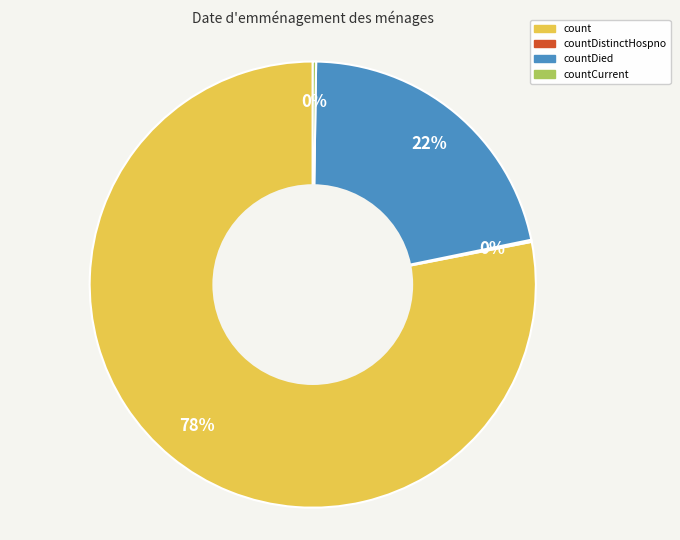

To the nearest percent, what is the average slice percentage?

25%